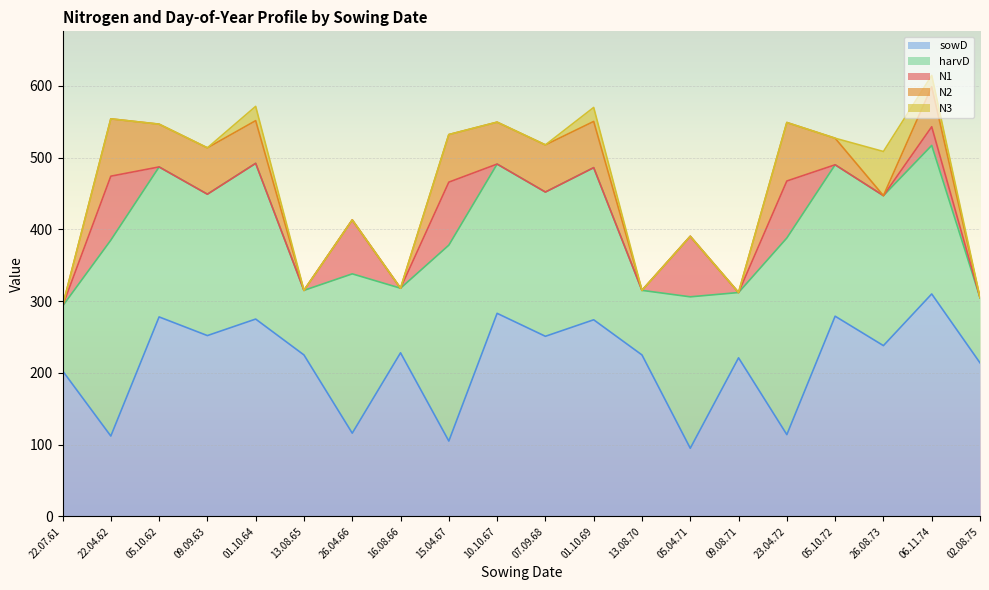

True or false: harvD has a value of 53.1 at 05.04.71.

False